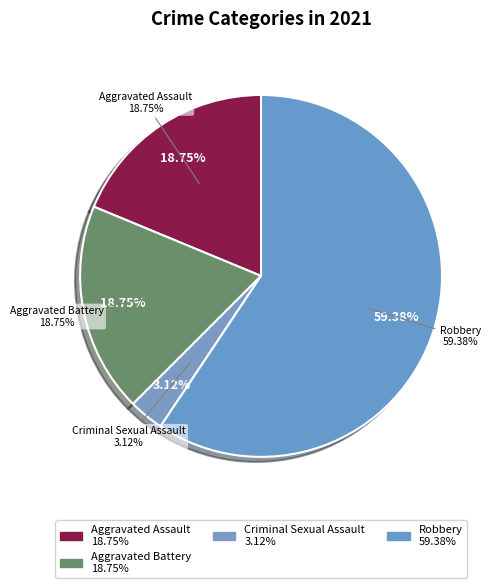

What is the majority slice?

Robbery